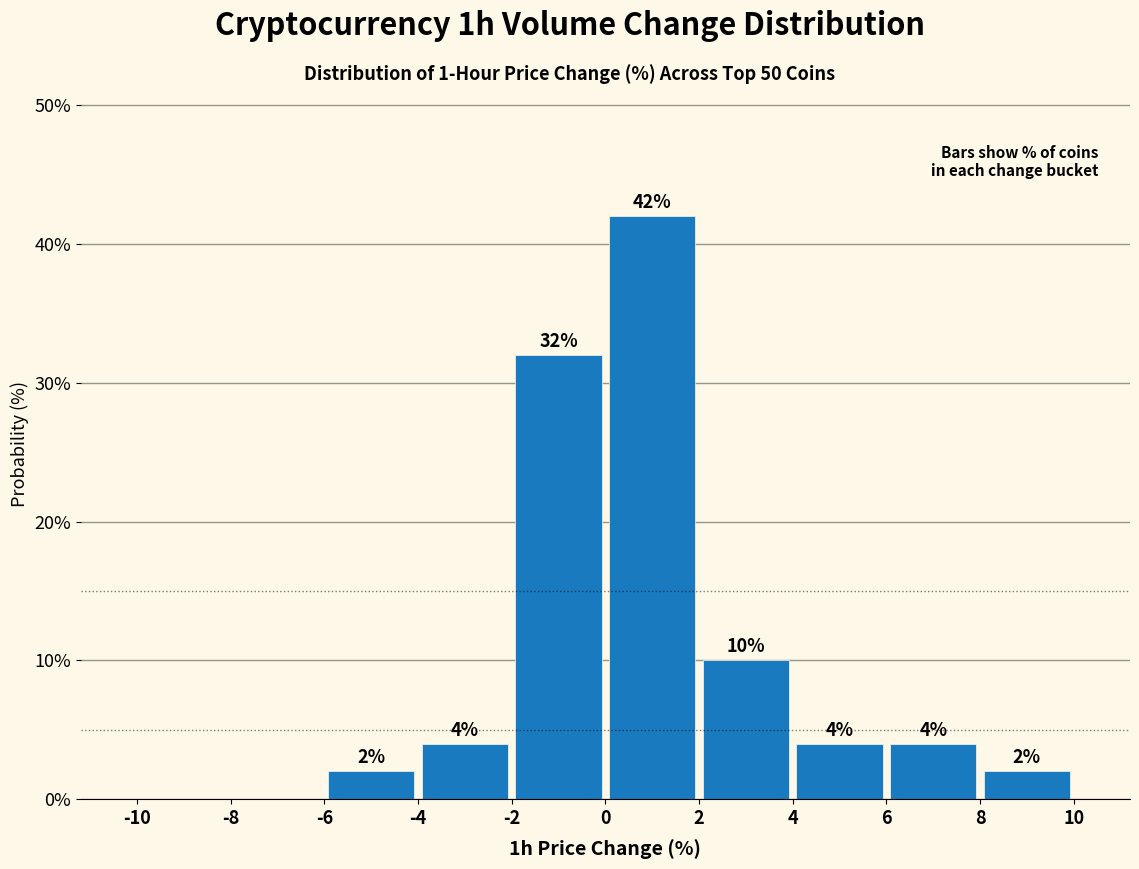

Which range on the x-axis has the tallest bar?

0 to 2